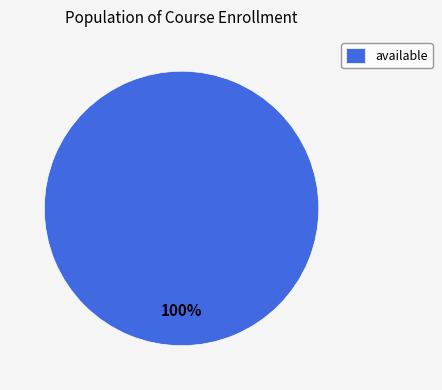

Which category accounts for the majority?

available